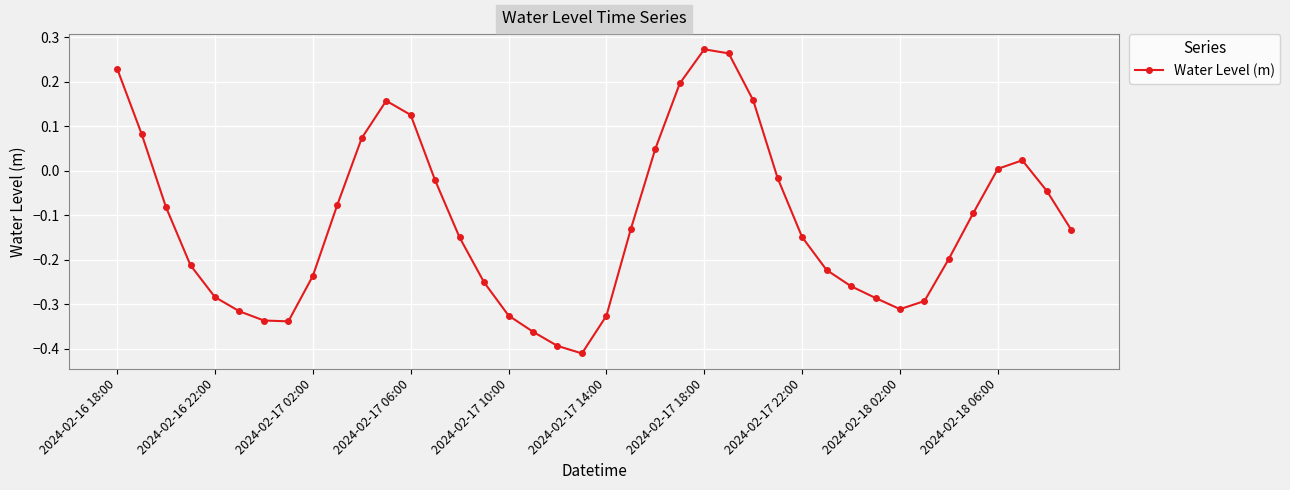

How many points are lower than both their immediate neighbors (excluding endpoints)?

3